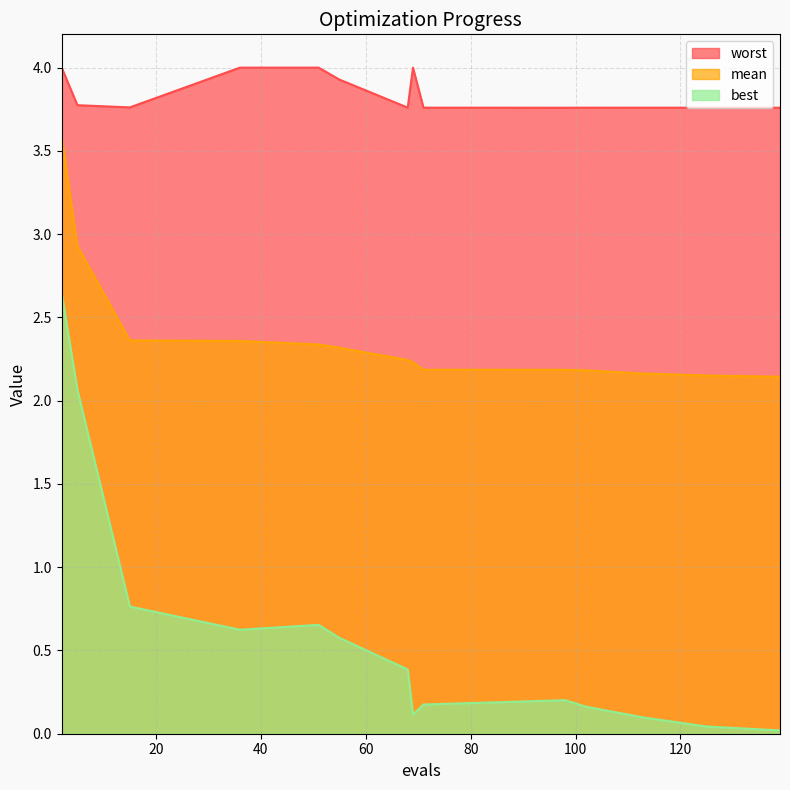

Which category has the highest value in the mean series?

2